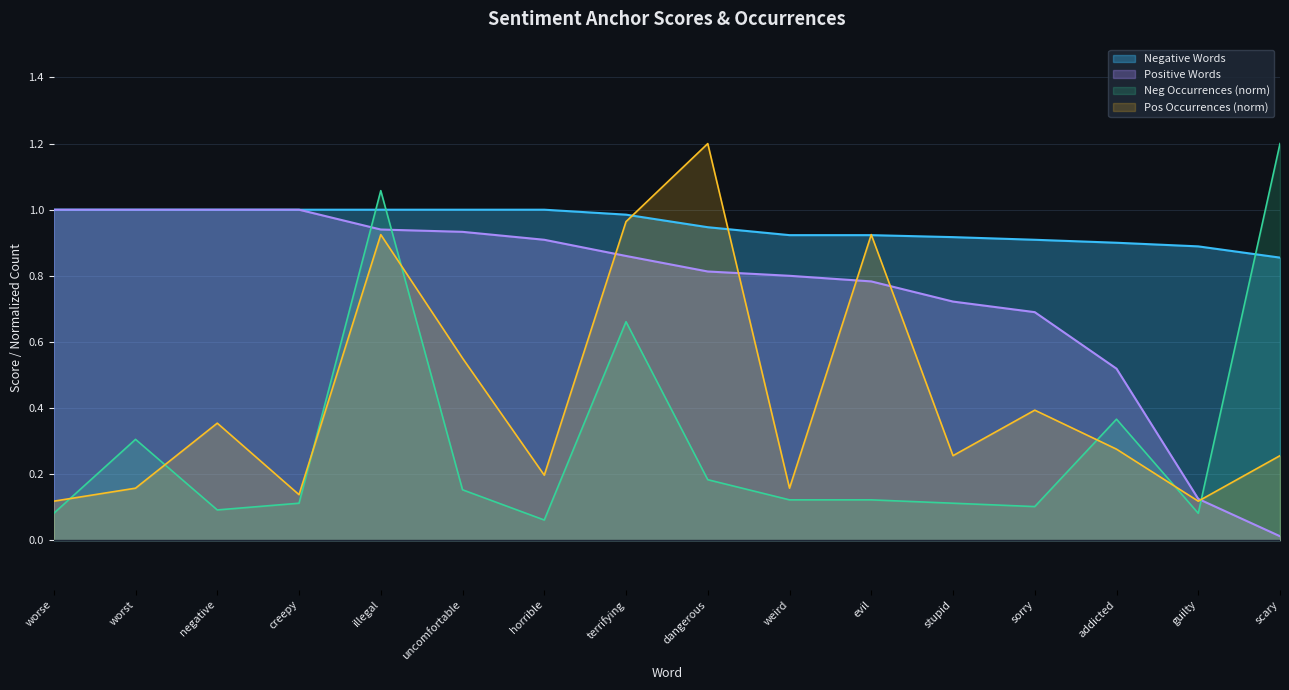

At which label is Negative Words closest to 0?

scary